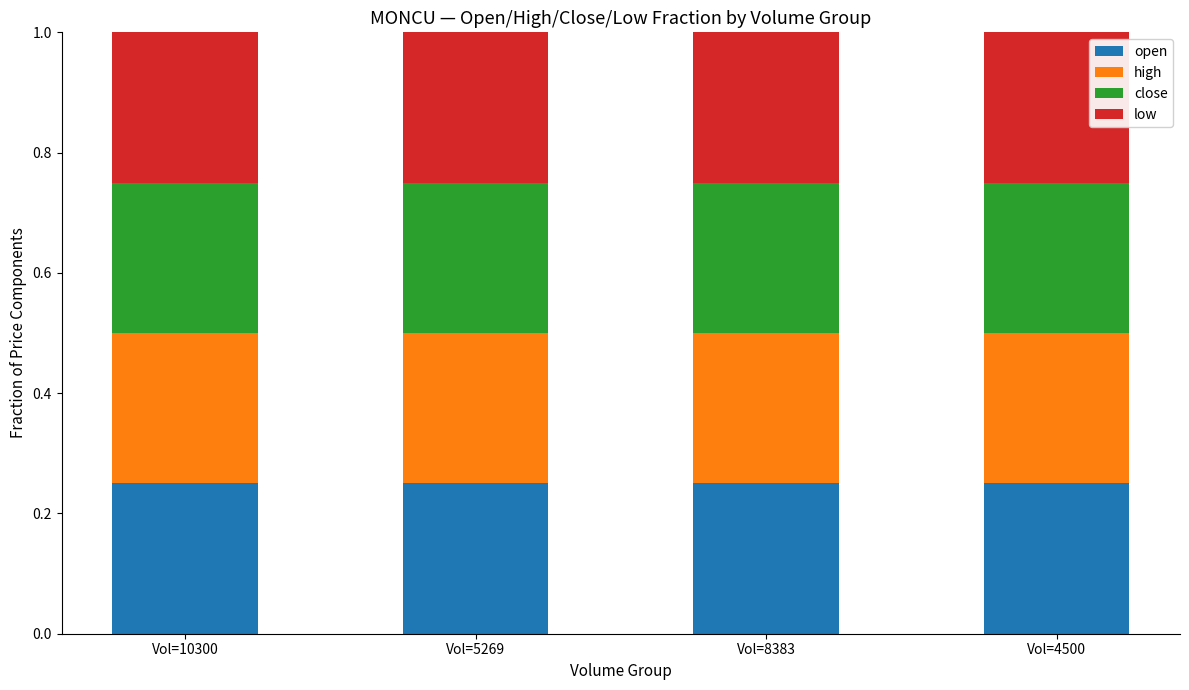

Is it true that open equals 0.4 at Vol=4500?

False